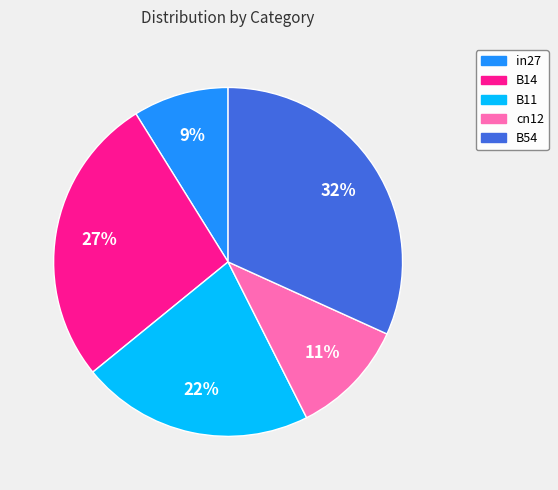

To the nearest percent, what portion does B14 represent?

27%